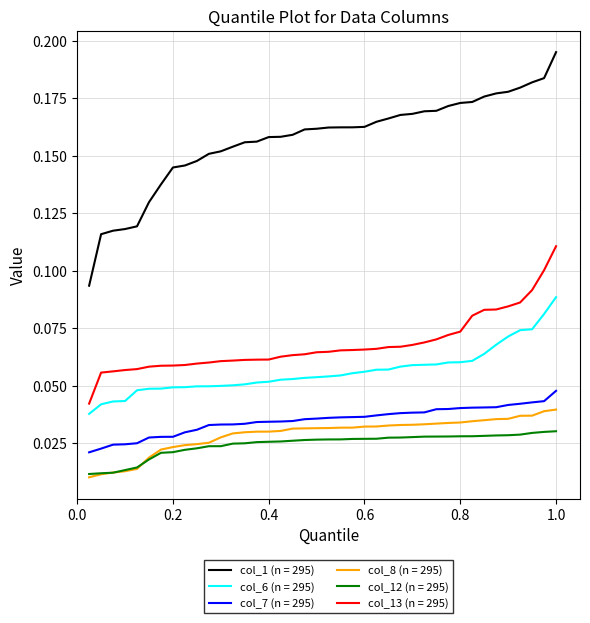

Which series has the widest spread of values?

col_1 (n = 295)